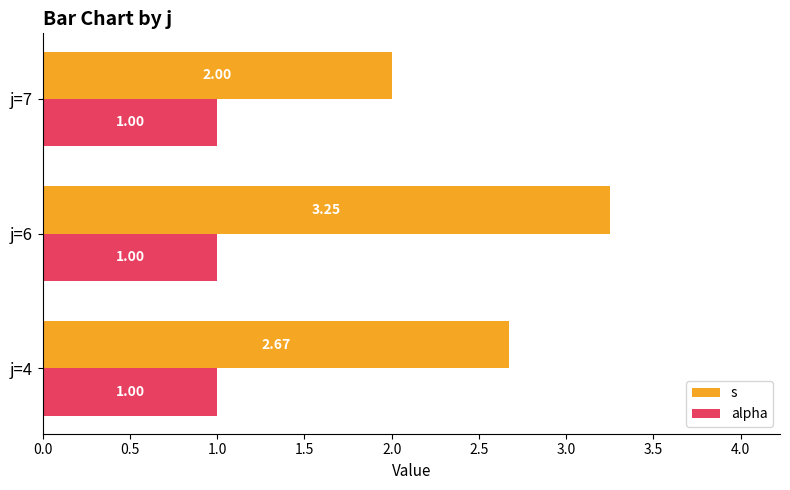

Between j=6 and j=7, which series saw the biggest shift?

s